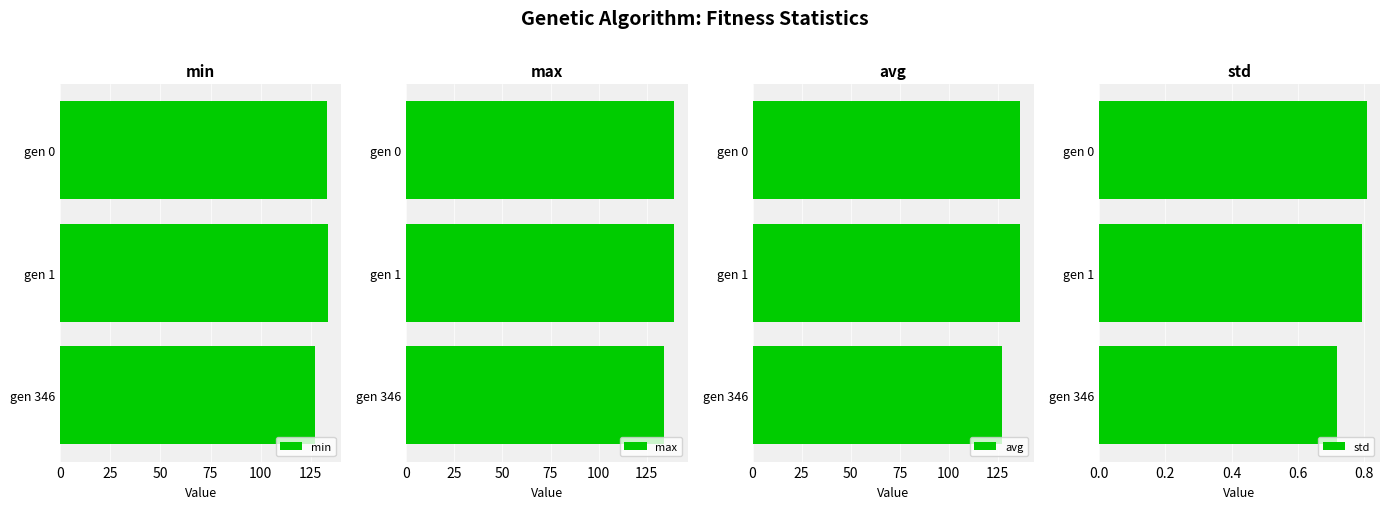

At which label is max closest to 136?

gen 346